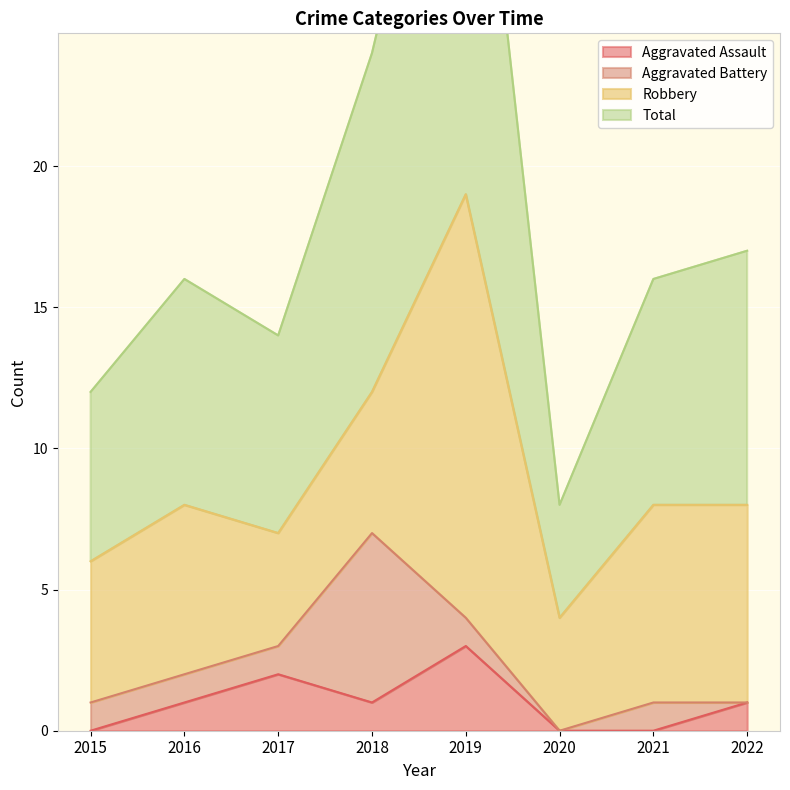

What is the average value of the Aggravated Assault series?

1